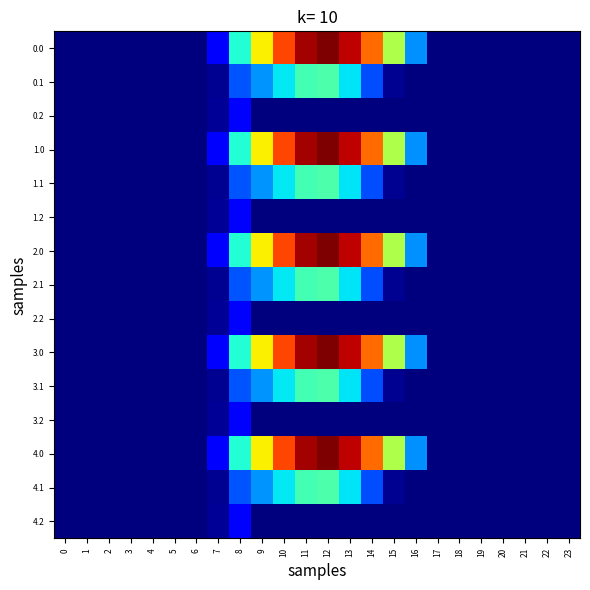

How many categories are shown in the chart?

24